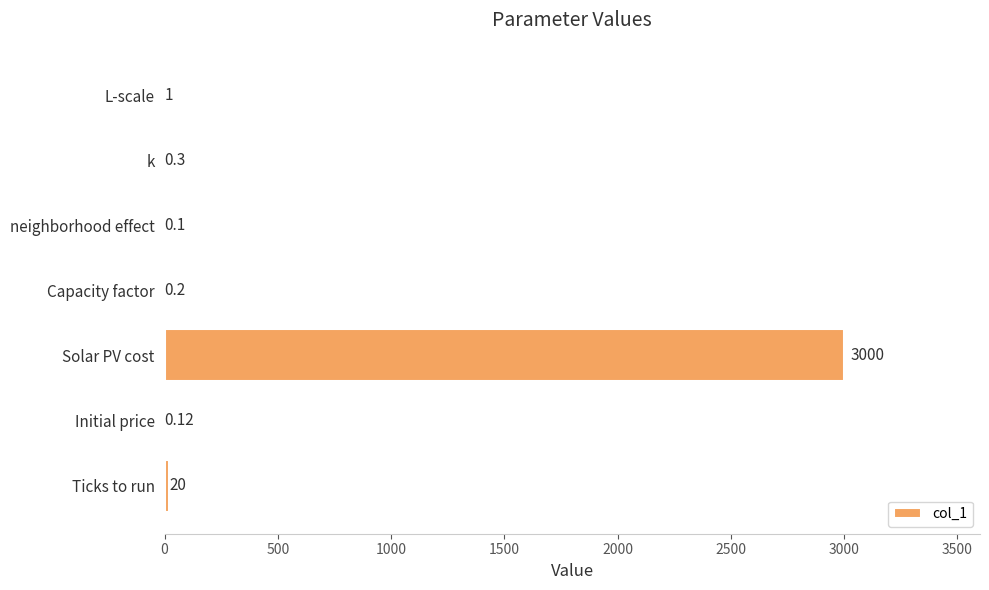

What is the sum of all values?

3021.7